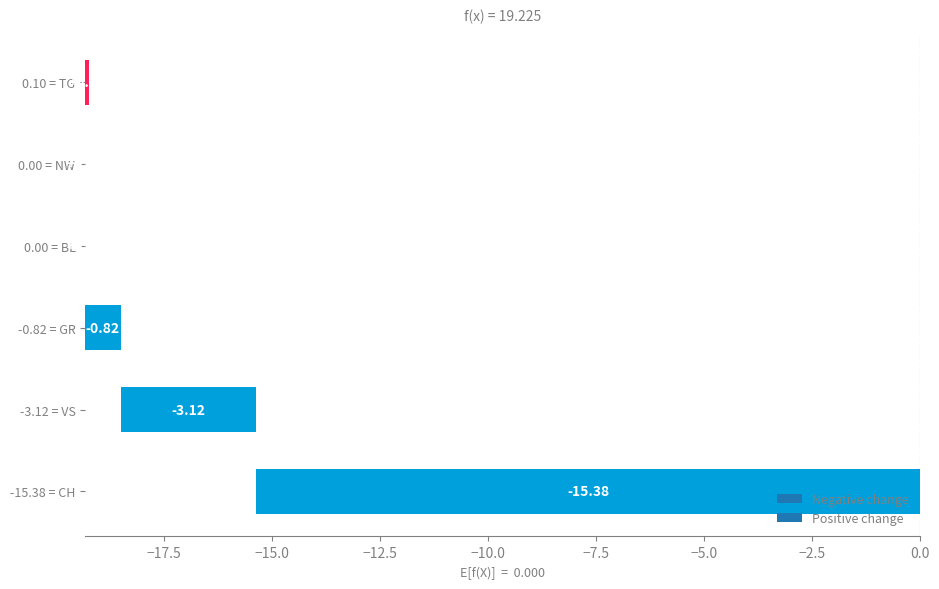

The GR series shows -2 at 19. True or false?

False